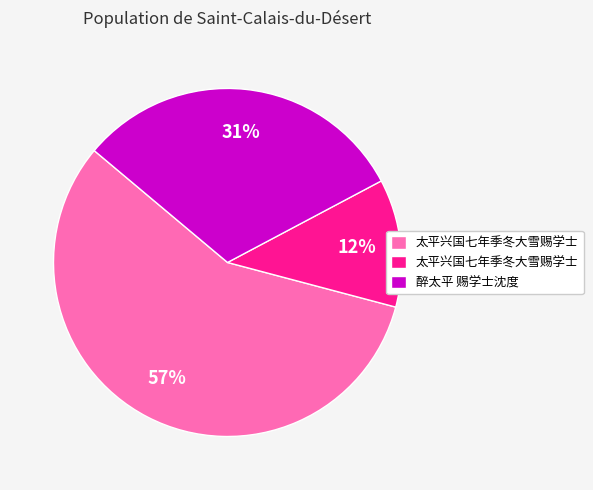

To the nearest percent, what is the difference between the largest and smallest slice percentages?

45%